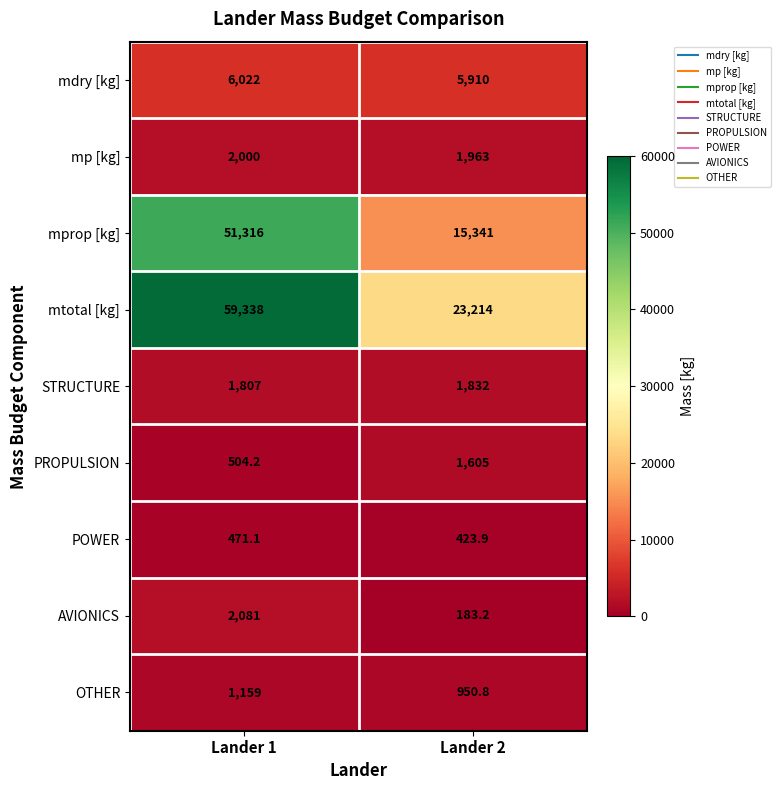

At Lander 2, list the series in order from largest to smallest.

mtotal [kg], mprop [kg], mdry [kg], mp [kg], STRUCTURE, PROPULSION, OTHER, POWER, AVIONICS